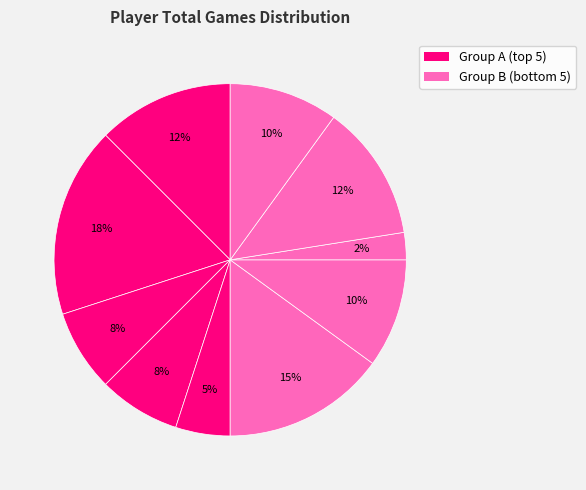

Count the number of slices in the pie.

10